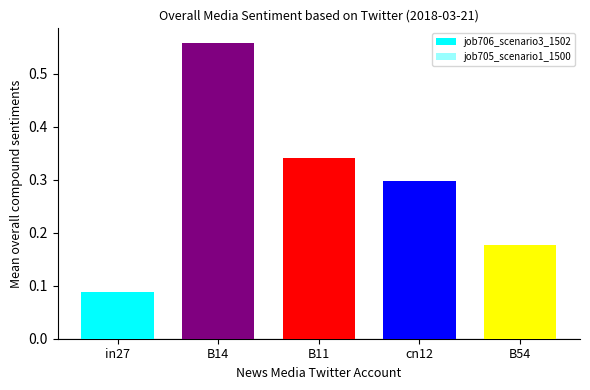

What is the value of the job705_scenario1_1500 bar at the 2nd from the left?

0.3